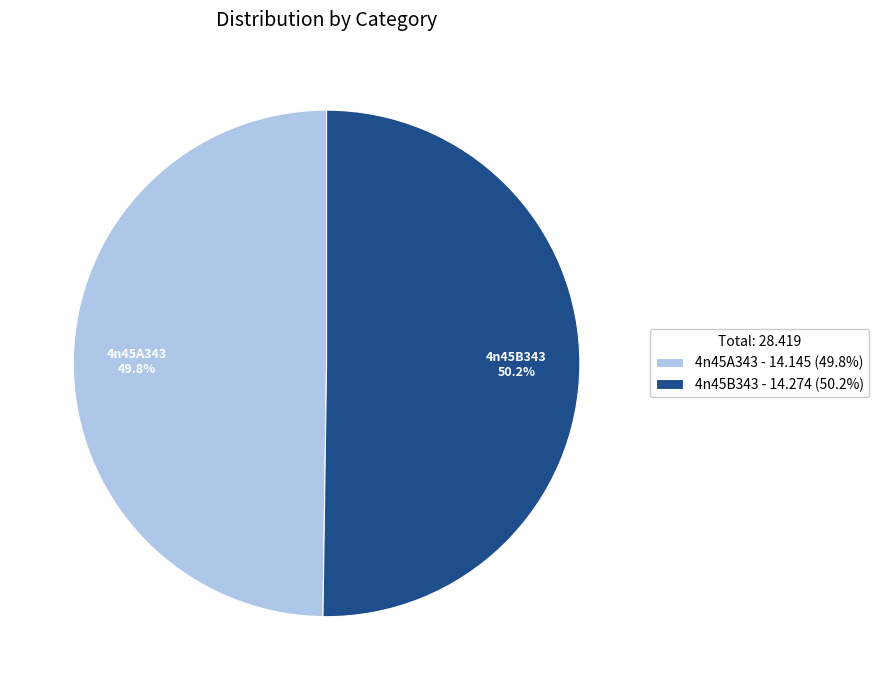

Count the number of slices in the pie.

2